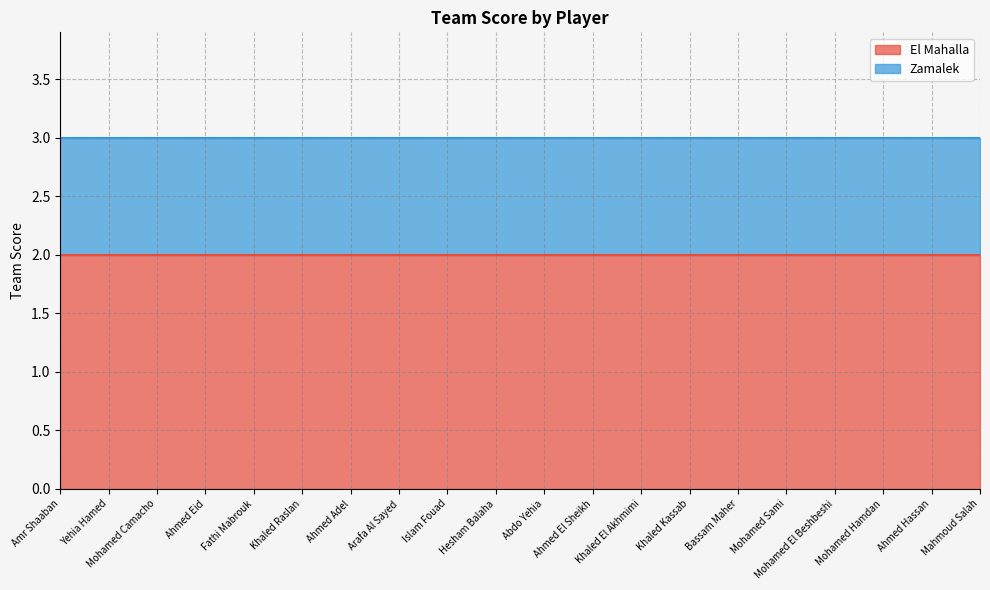

What is the label of the 14th point from the left?

Khaled Kassab